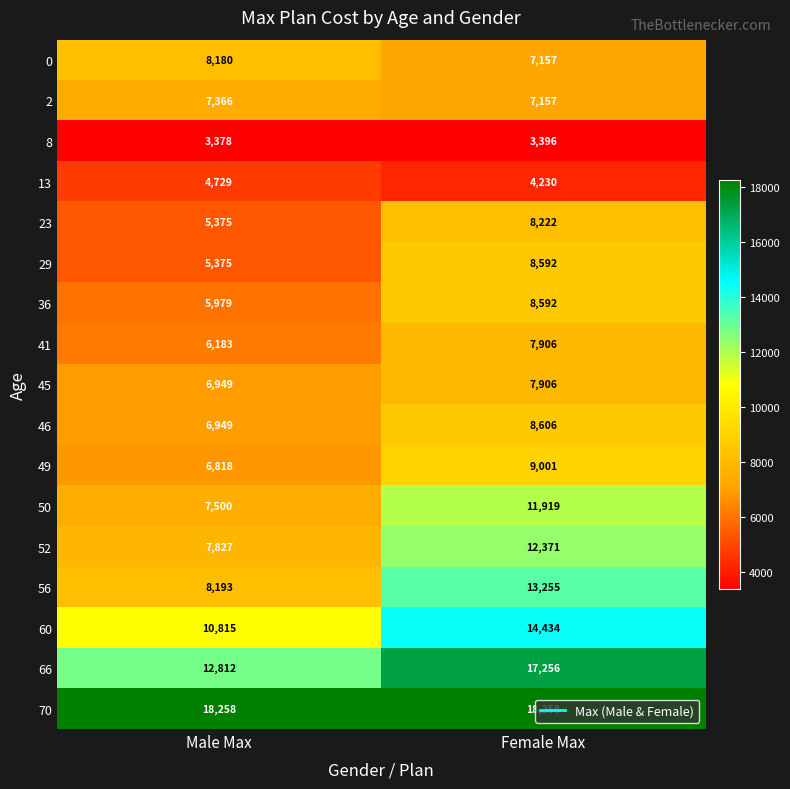

At which category is the sum across all series the highest?

Female Max